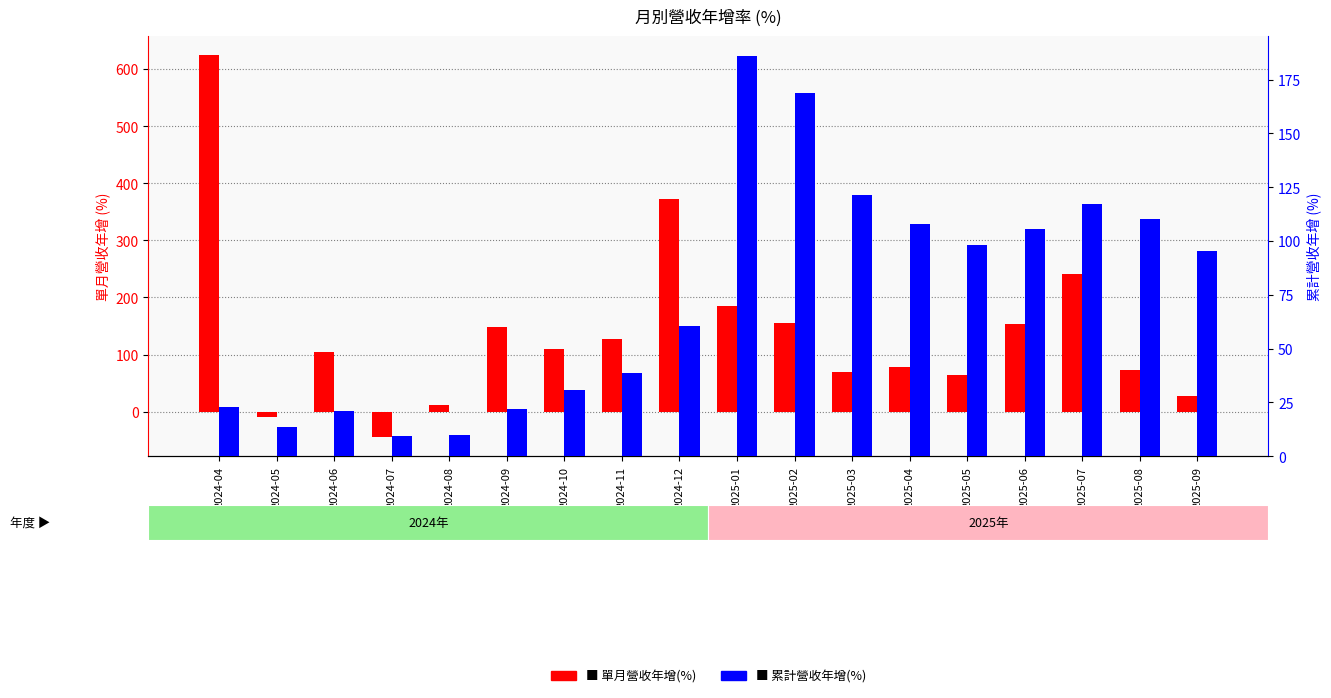

Between 2024-05 and 2024-11, which is larger?

2024-11